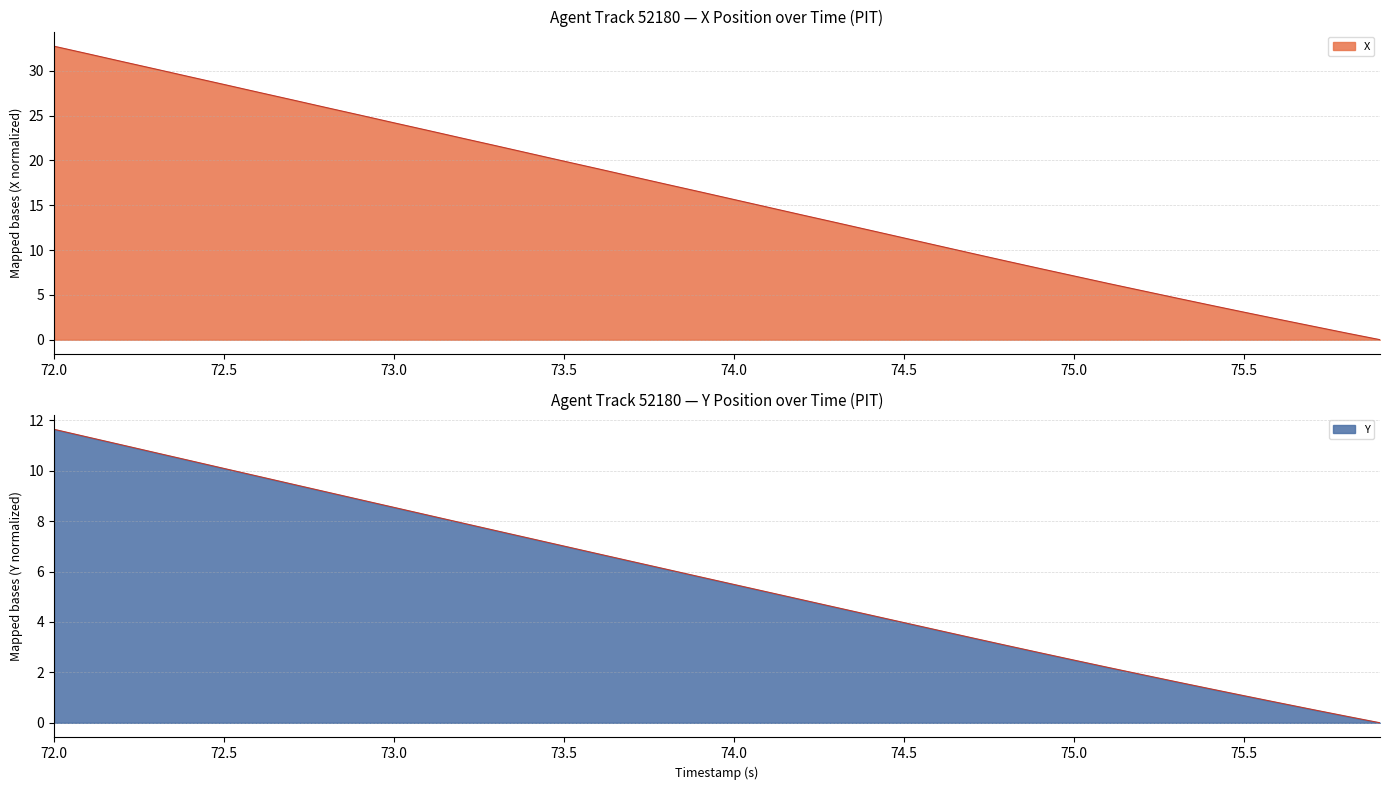

Where is Y nearest to the value 5?

74.2